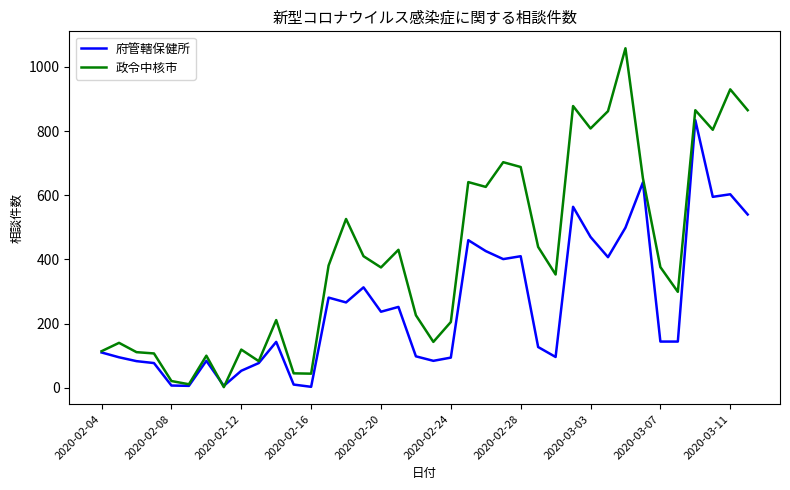

In 府管轄保健所, how many points are higher than both neighbors (excluding endpoints)?

11